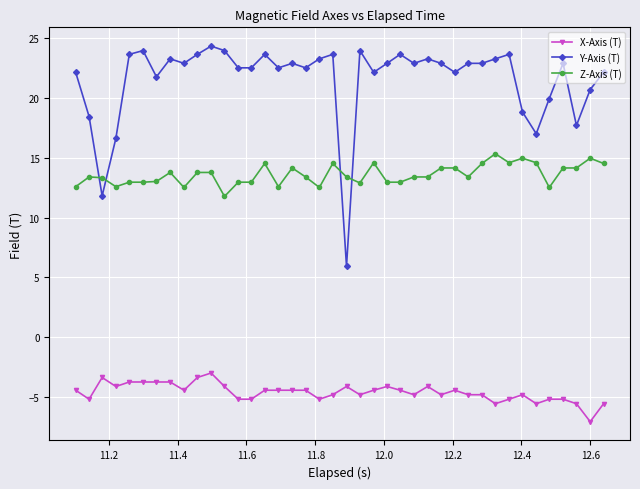

What is the value of the X-Axis (T) point at the 26th from the left?

-4.8